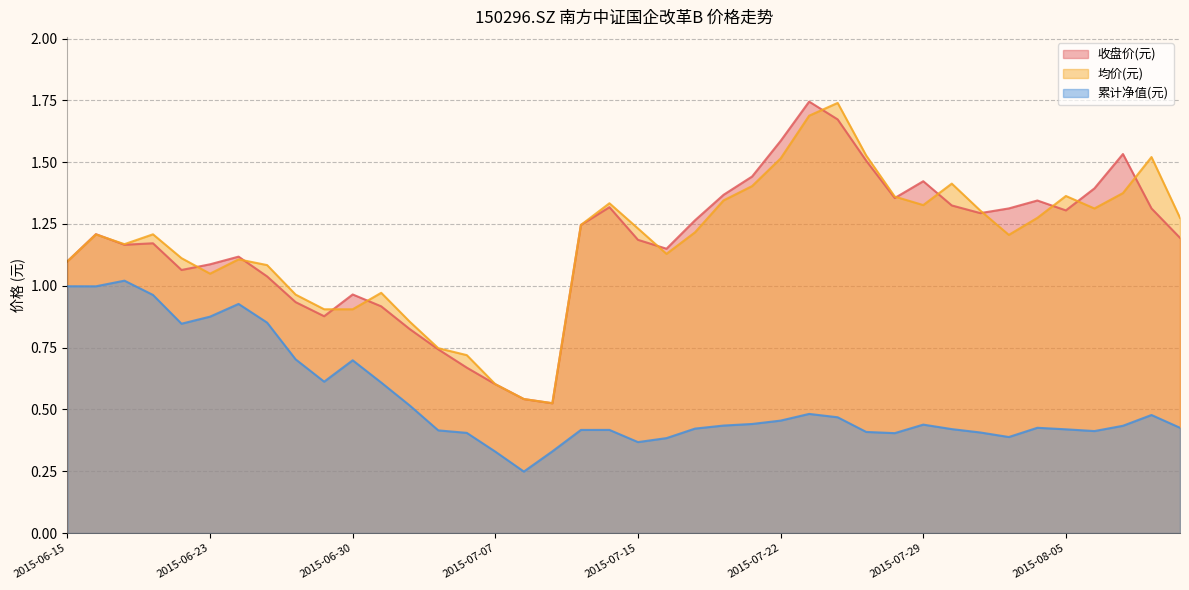

Where is the first local maximum for 收盘价(元)?

2015-06-16